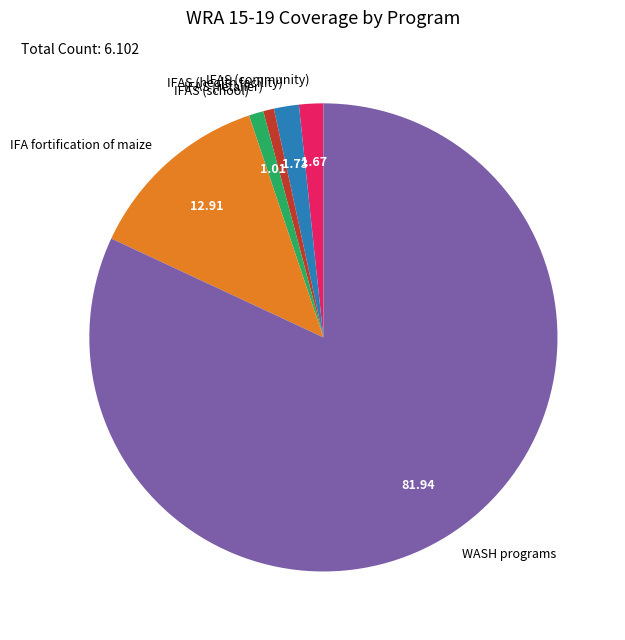

Which category has the biggest portion of the pie?

WASH programs